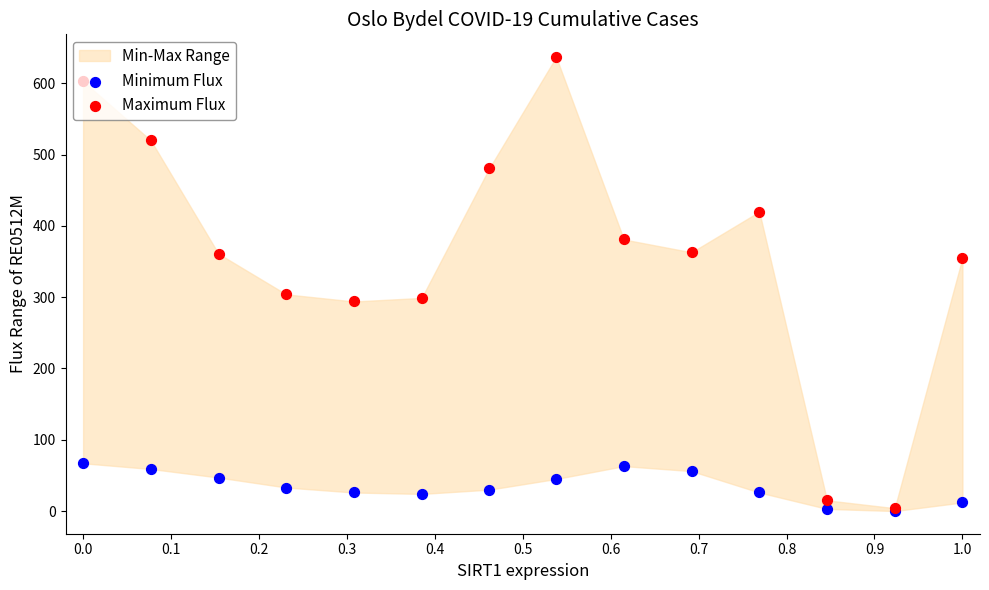

At how many categories does at least one series exceed 452?

4